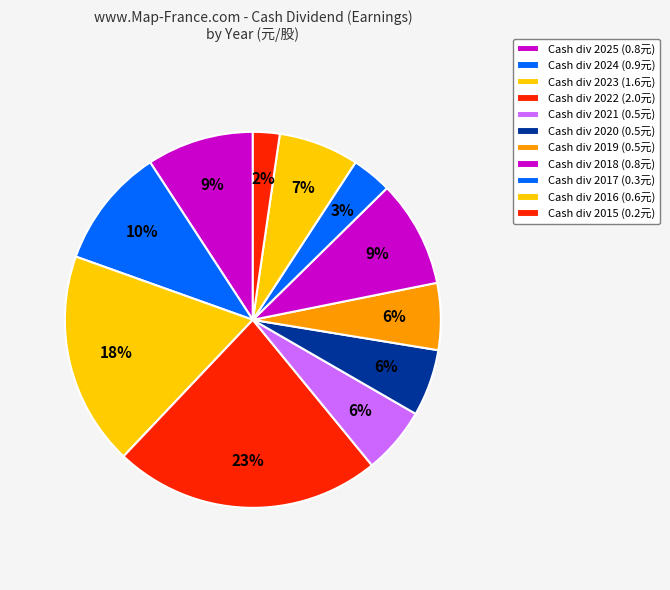

Count the number of slices in the pie.

11